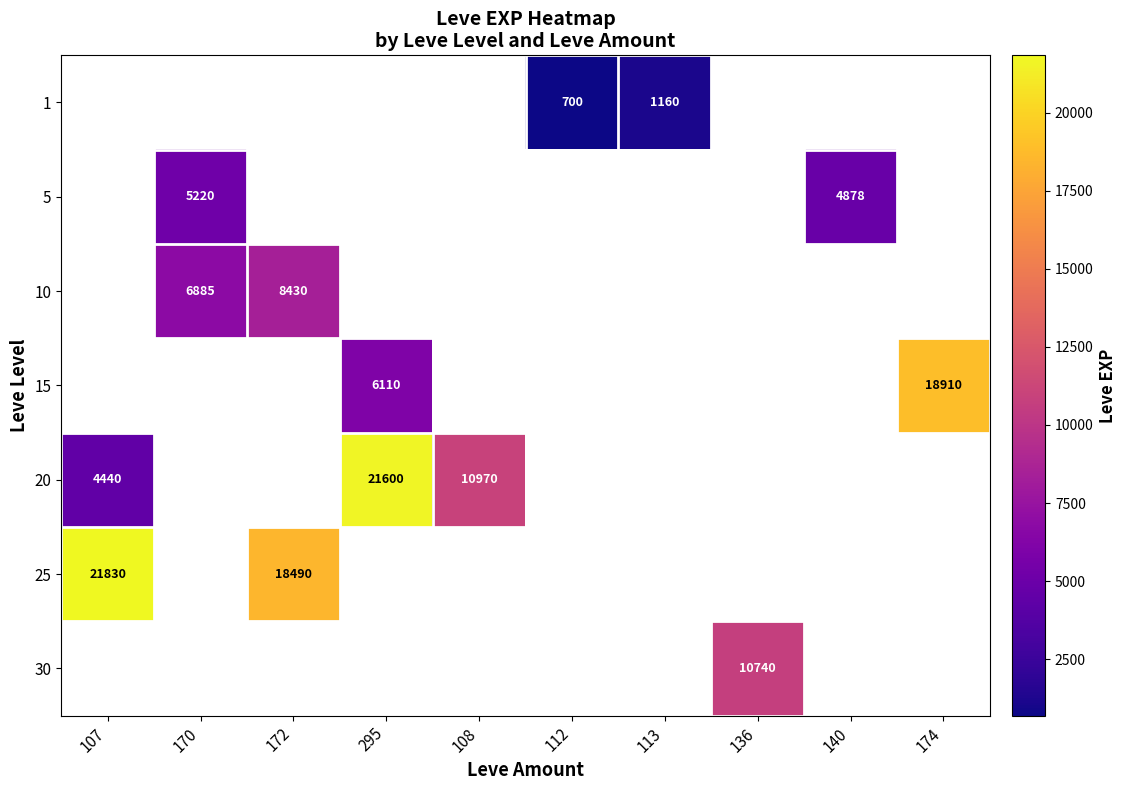

What is the minimum value shown in the chart?

700.0